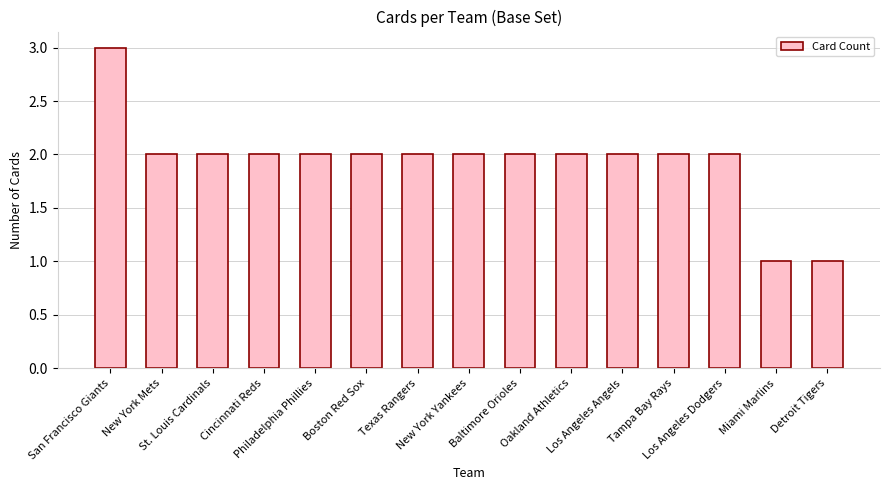

Reading left to right, what are all the values shown in this chart?

3	2	2	2	2	2	2	2	2	2	2	2	2	1	1